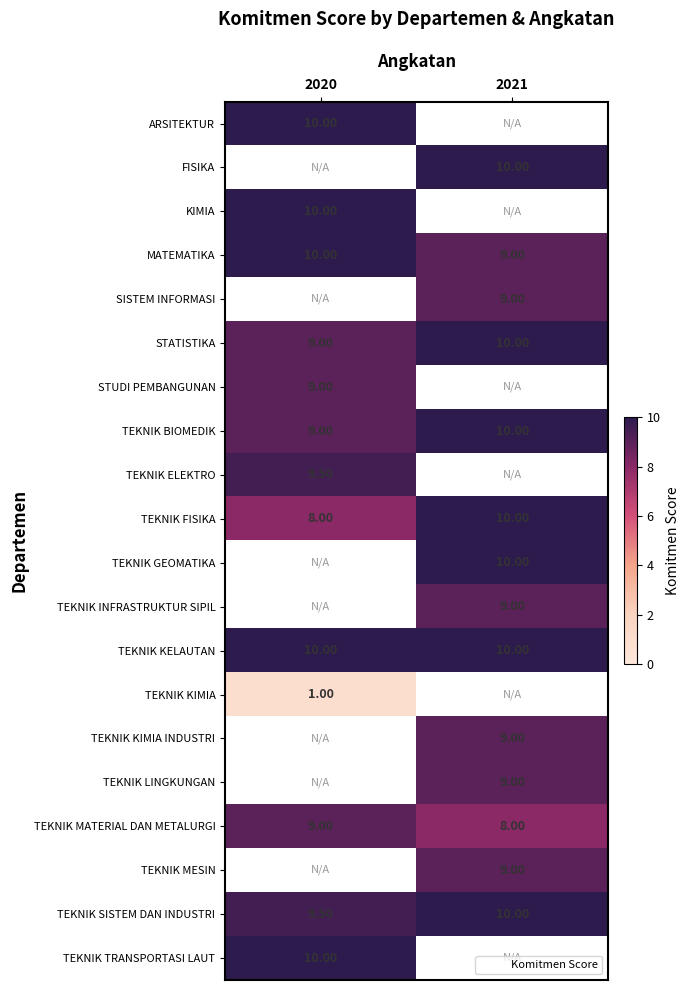

Which has a higher value, 2021 or 2020?

2020